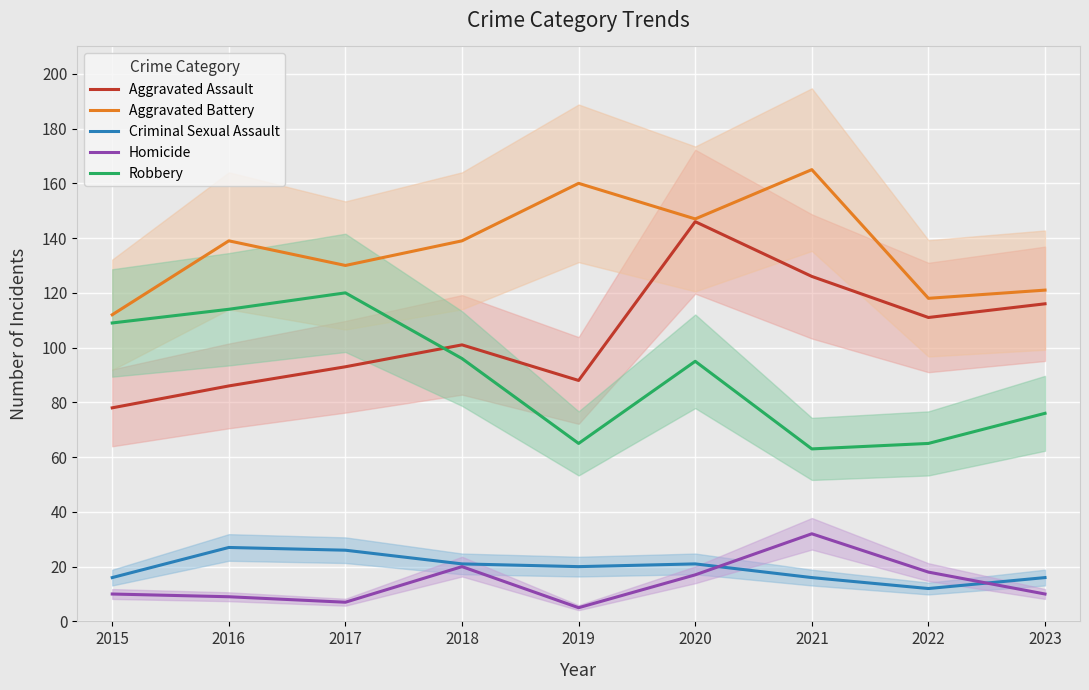

At how many categories does at least one series exceed 43?

9